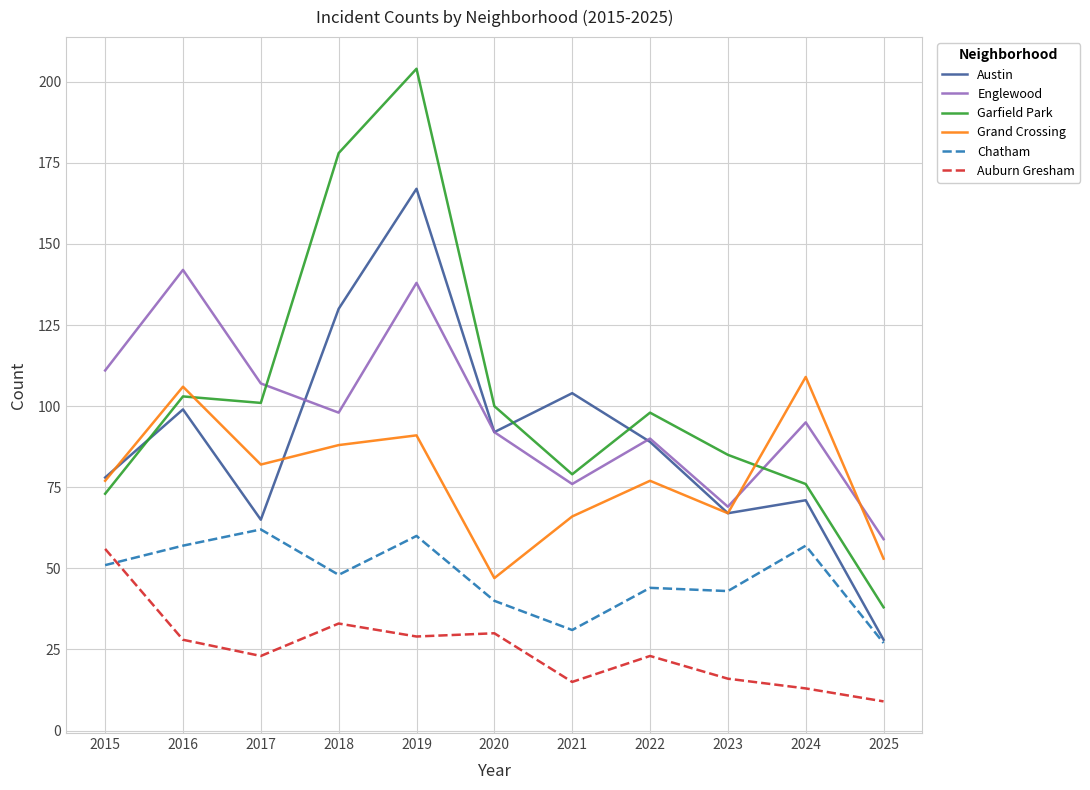

Where does the Englewood series first go above 95?

2015